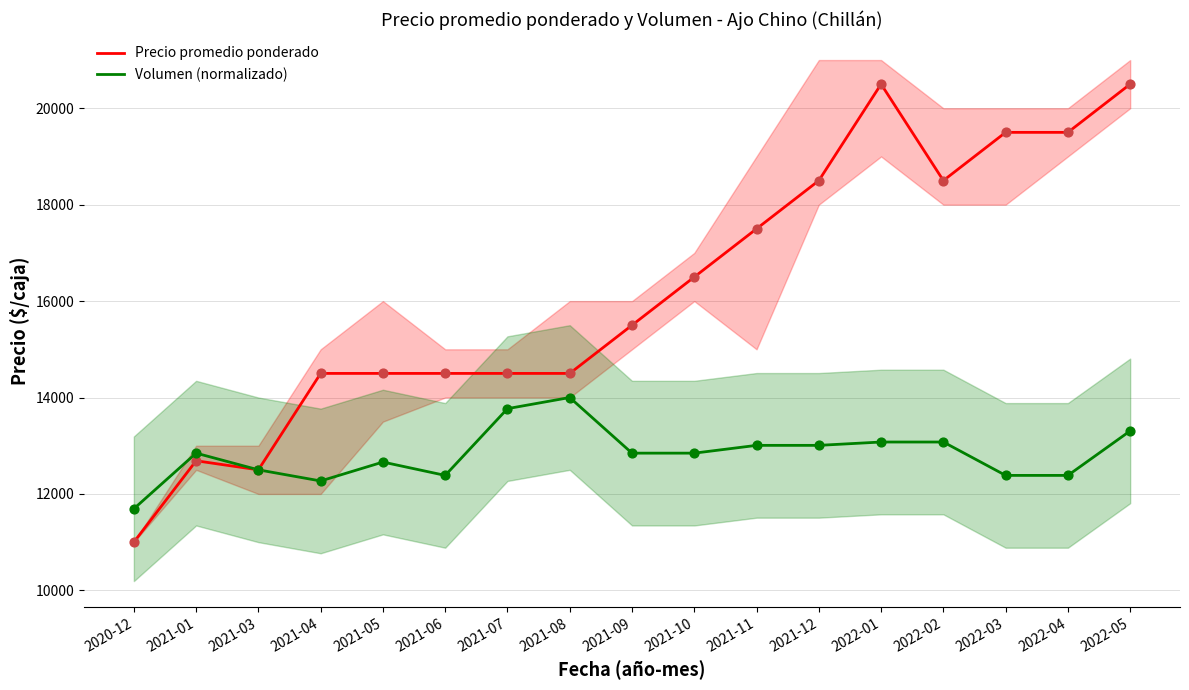

At how many categories does at least one series exceed 16241?

8